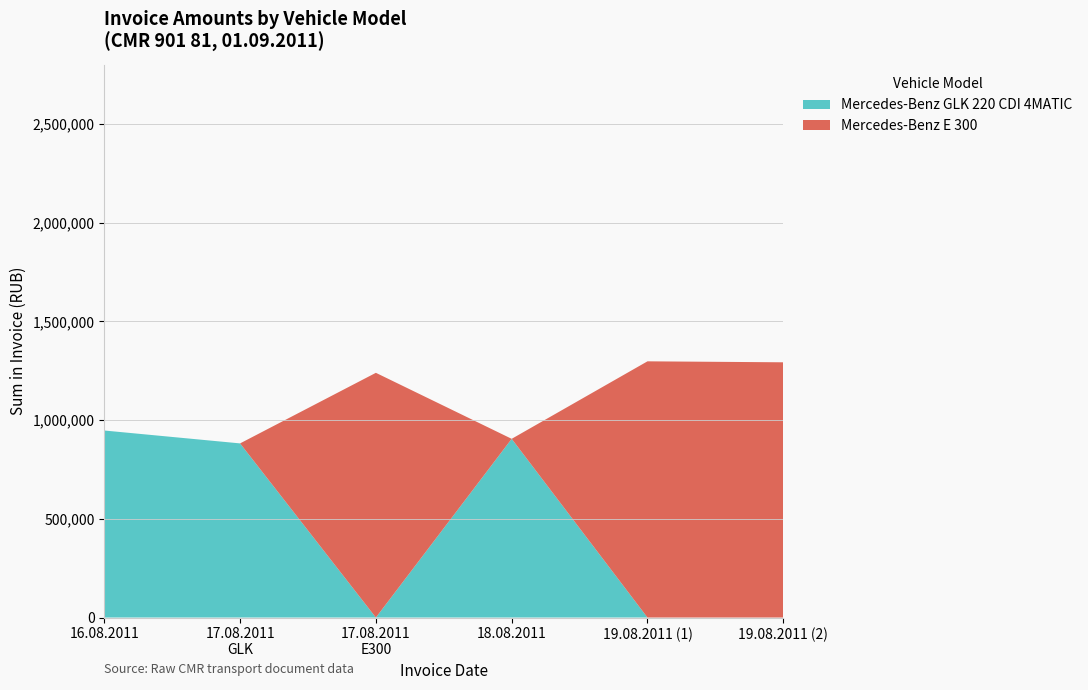

Reading left to right, what are the values for Mercedes-Benz GLK 220 CDI 4MATIC?

947394	882126	0	905268	0	0